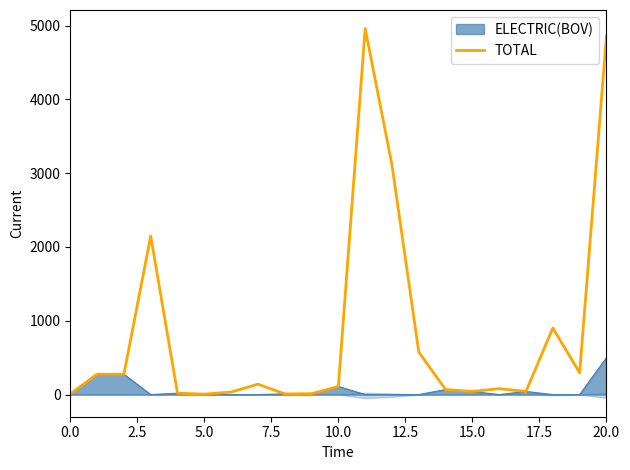

How many points are lower than both their immediate neighbors (excluding endpoints)?

6